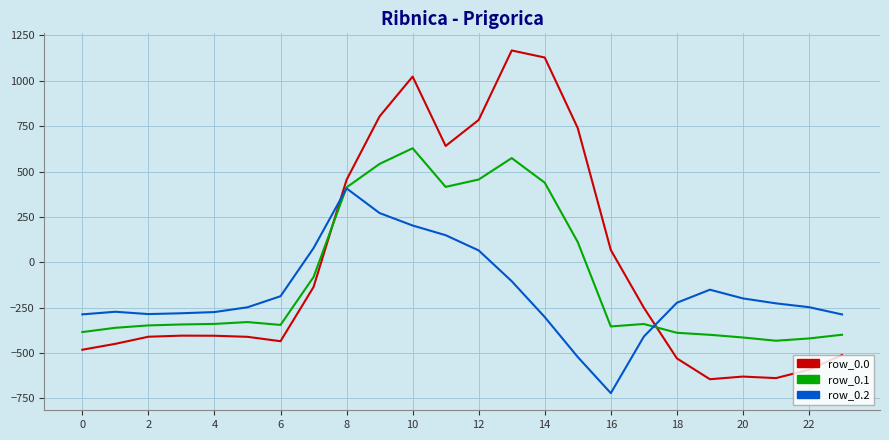

How many times do row_0.2 and row_0.1 cross each other?

2